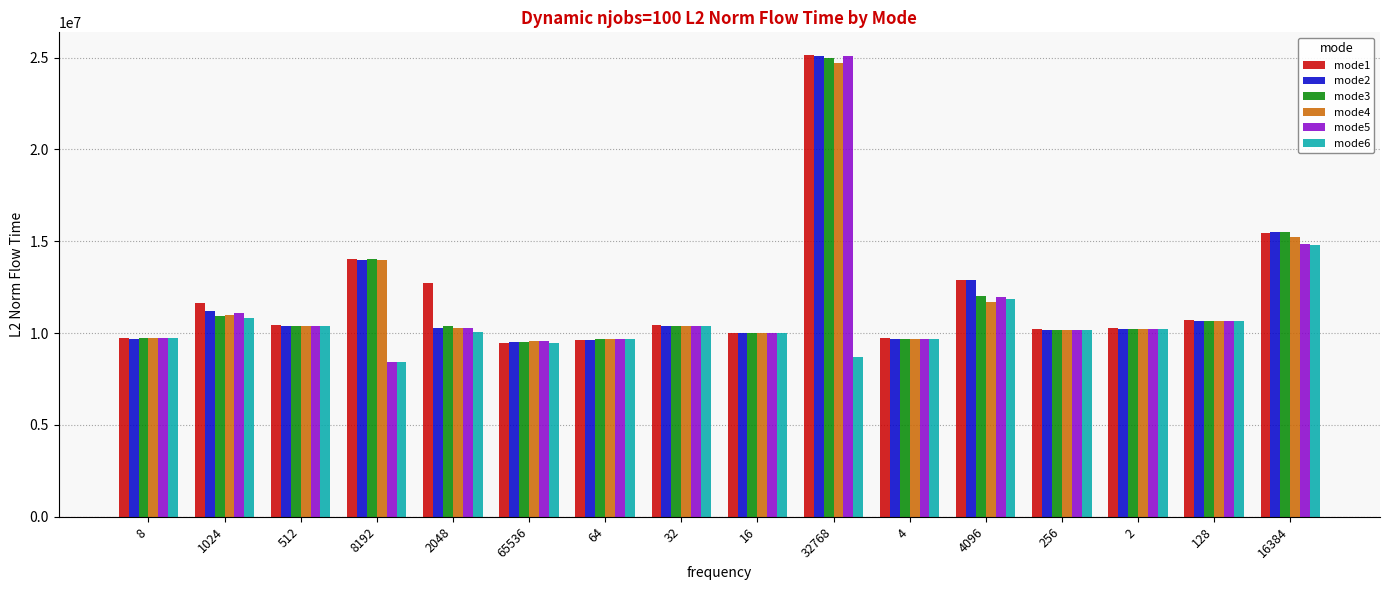

Between 1024 and 32768, which series saw the biggest shift?

mode3